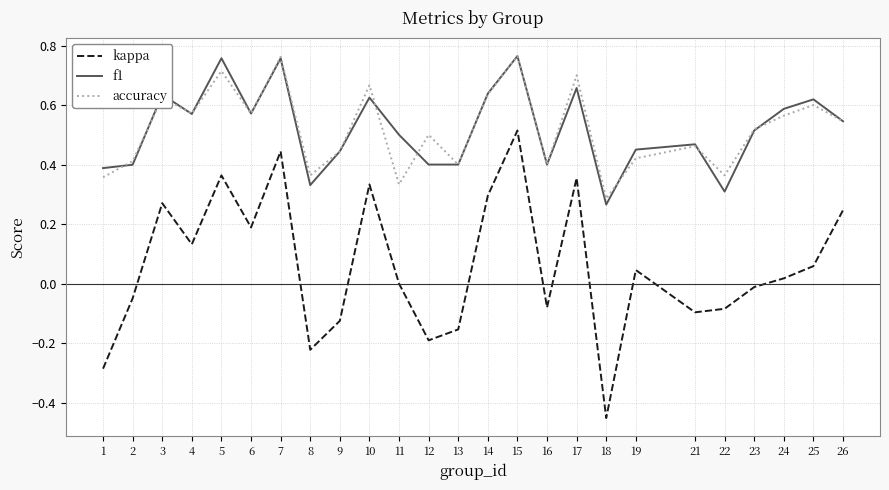

Which series changed the most between 3 and 5?

f1